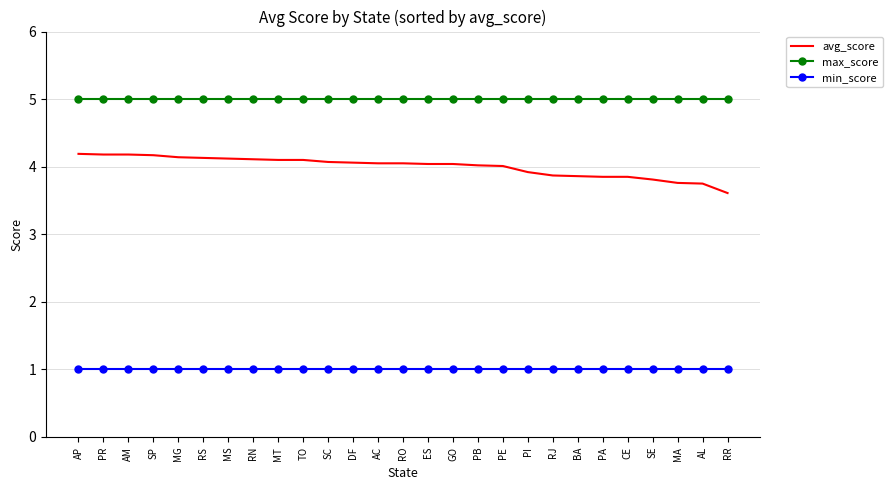

Rank the series at CE from highest to lowest value.

max_score, avg_score, min_score